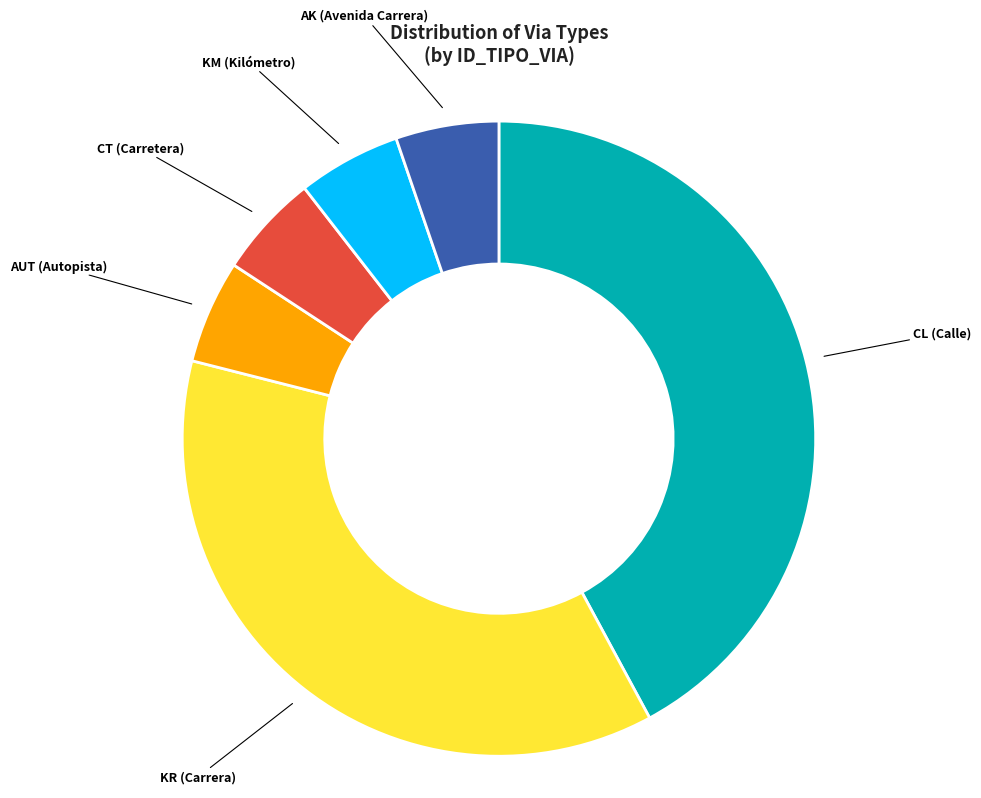

How many slices are in this pie chart?

6